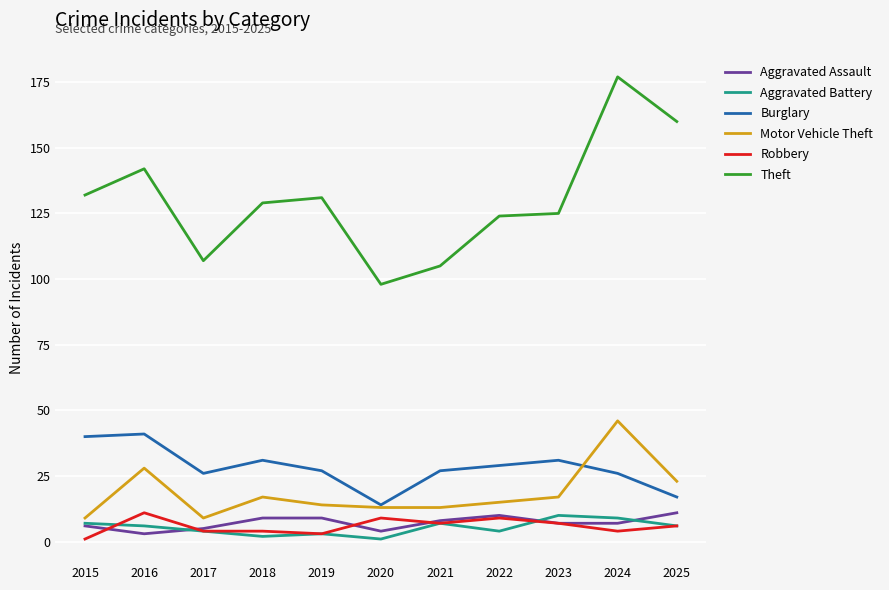

At how many categories does at least one series exceed 164?

1